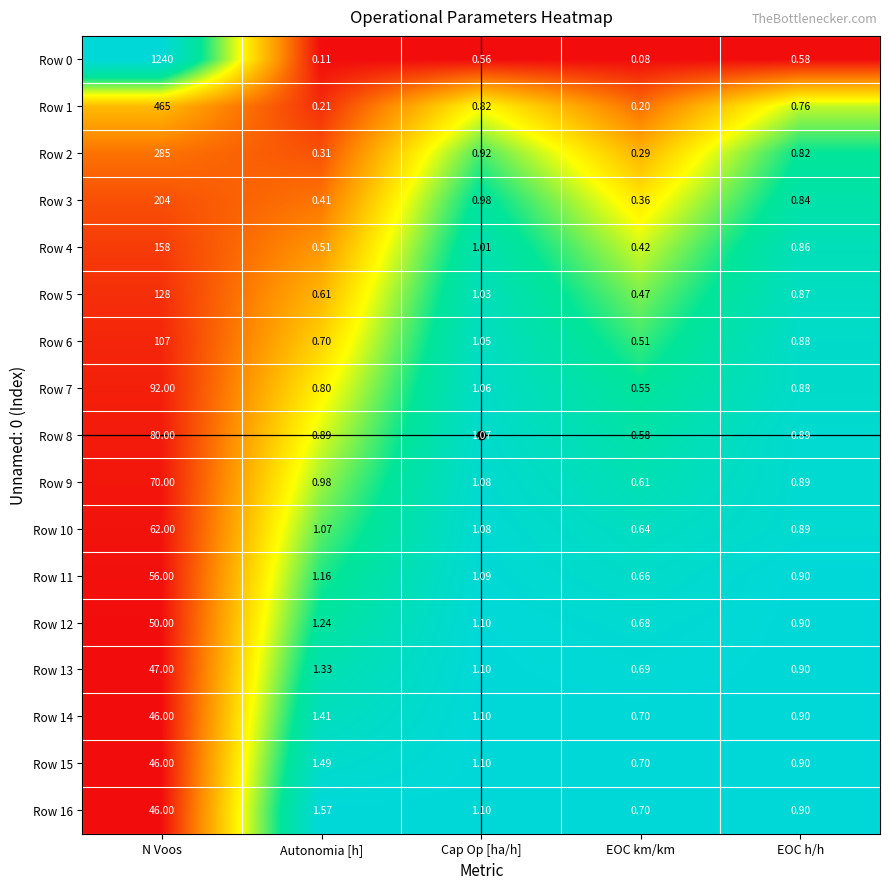

At which label is Row 0 closest to 620?

EOC h/h